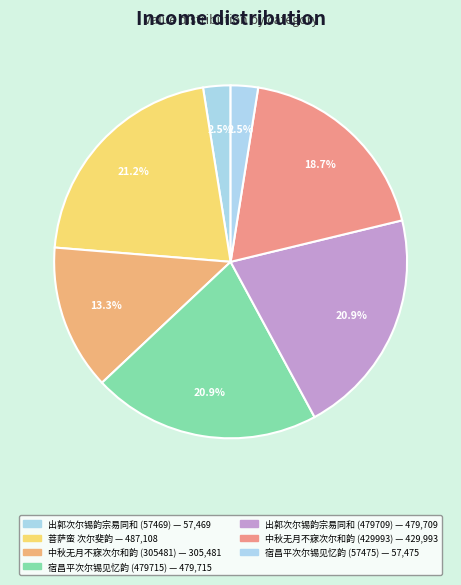

What is the ratio of the value at 菩萨蛮 次尔斐韵 to the value at 中秋无月不寐次尔和韵 (429993)?

1.1